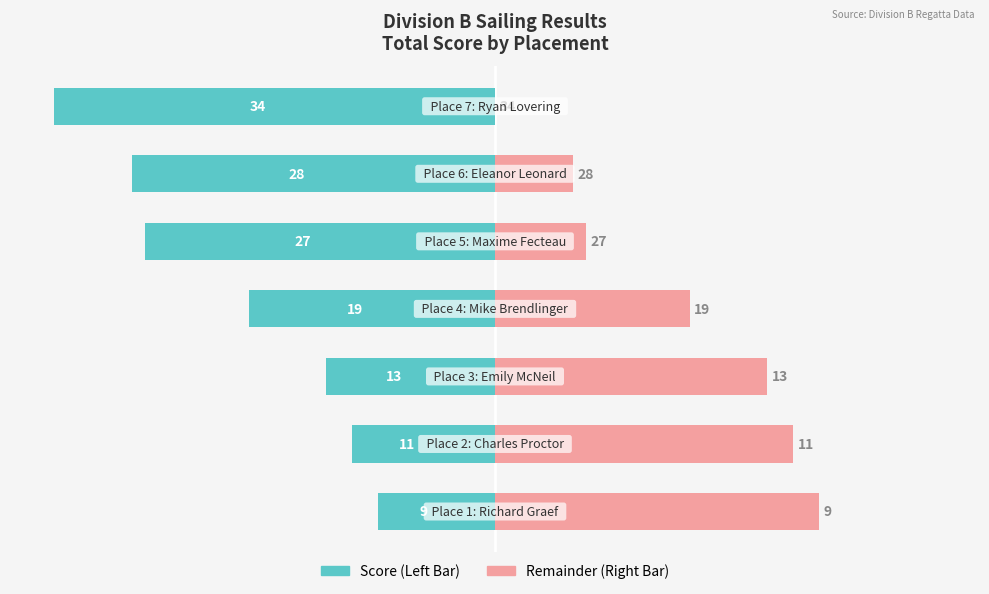

Is the value of Total Score (scaled) at 2 greater than the value of Remaining at 4?

No